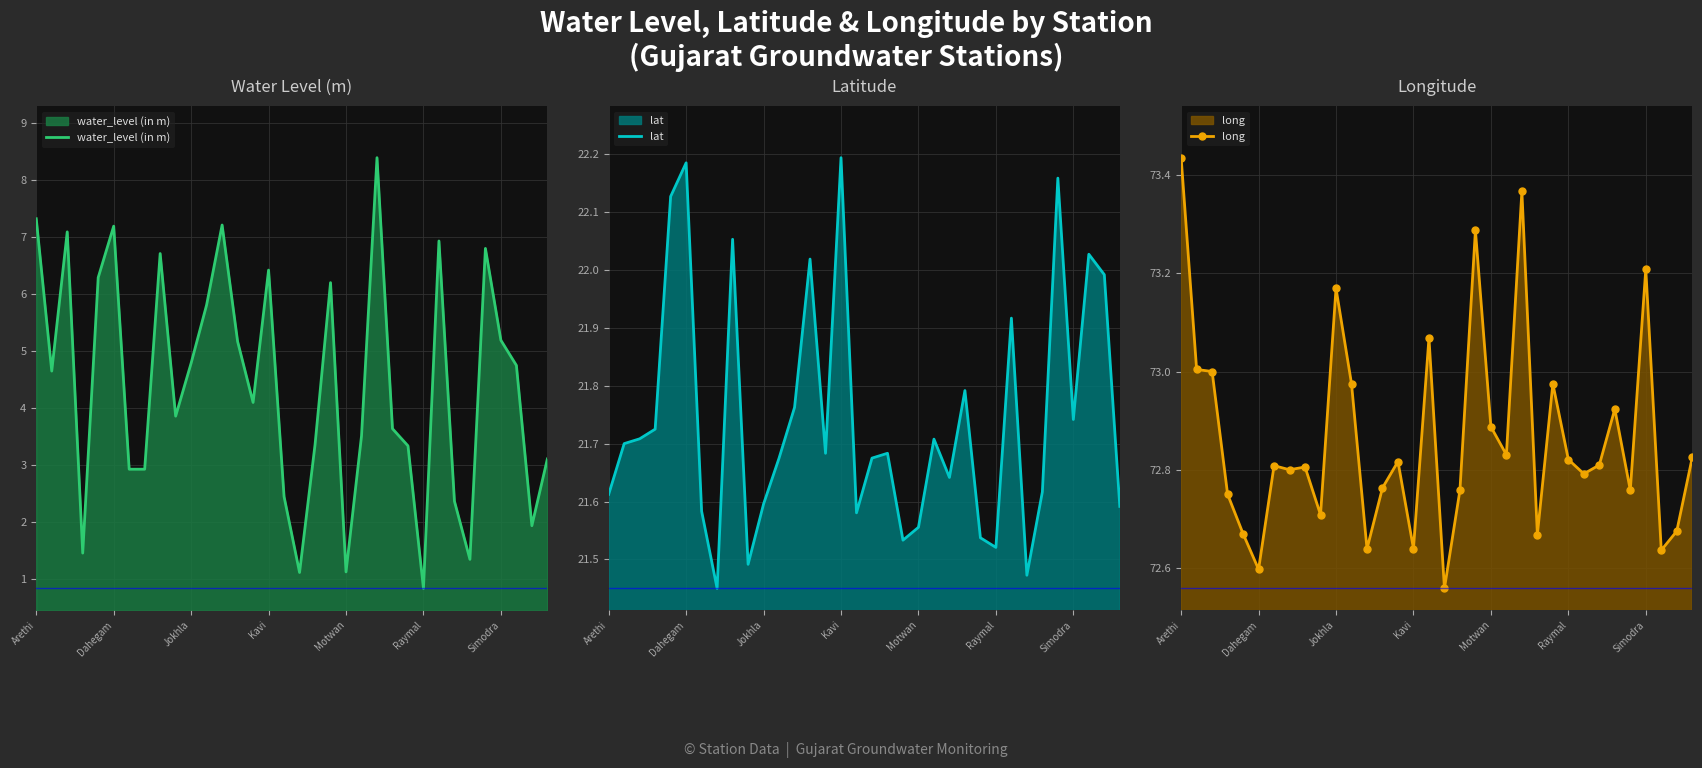

What is the approximate value of lat at 14?

21.7